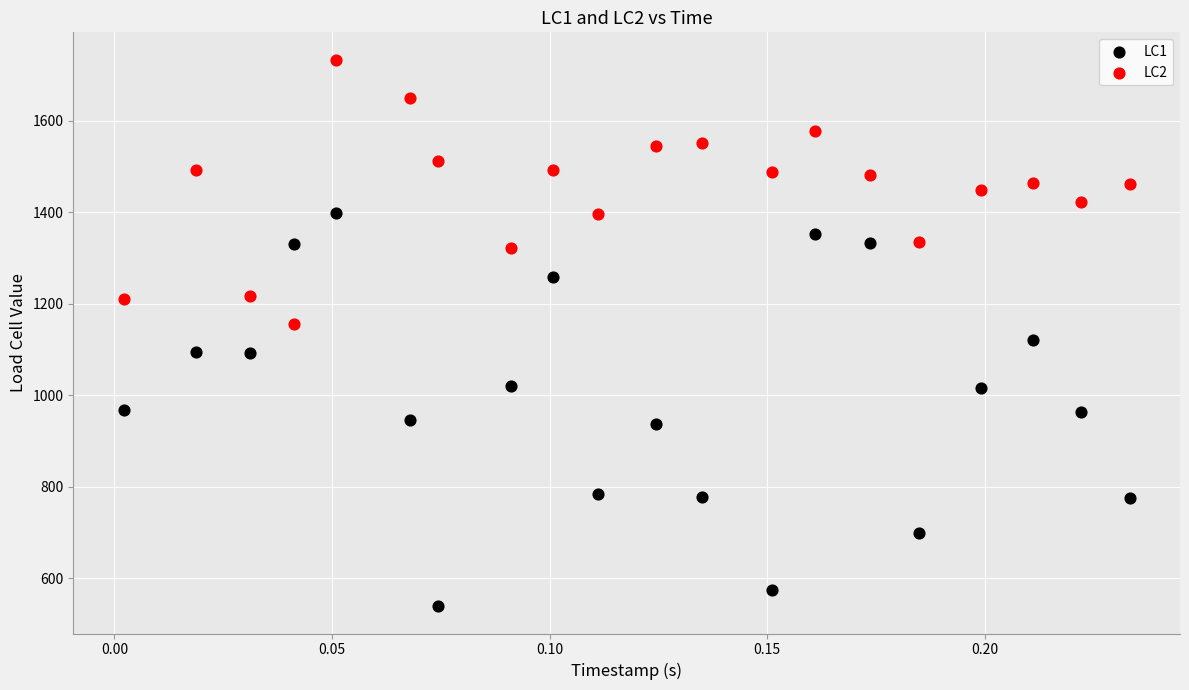

Which series reaches the maximum Y coordinate?

LC2